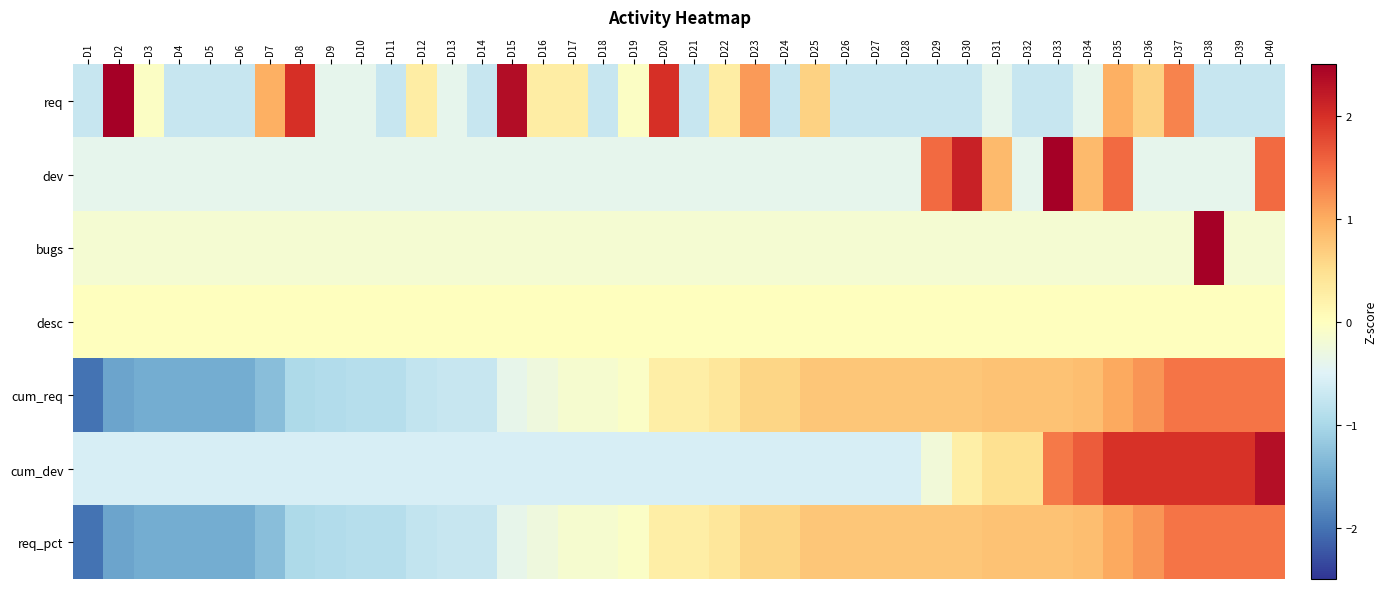

Which series has the largest total across all categories?

cum_req